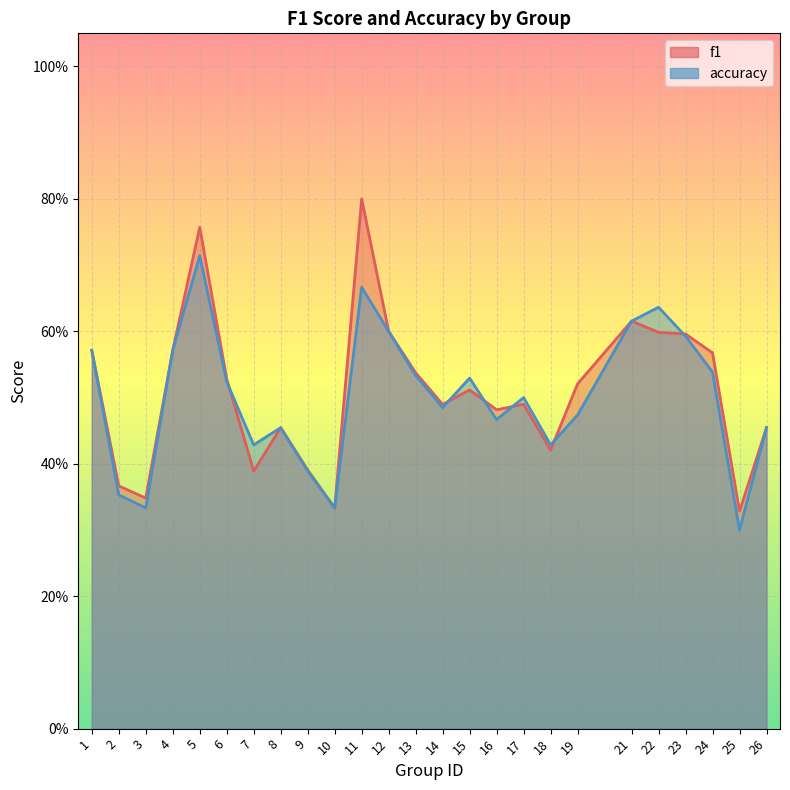

Count the f1 values in the range 0 to 1.

25